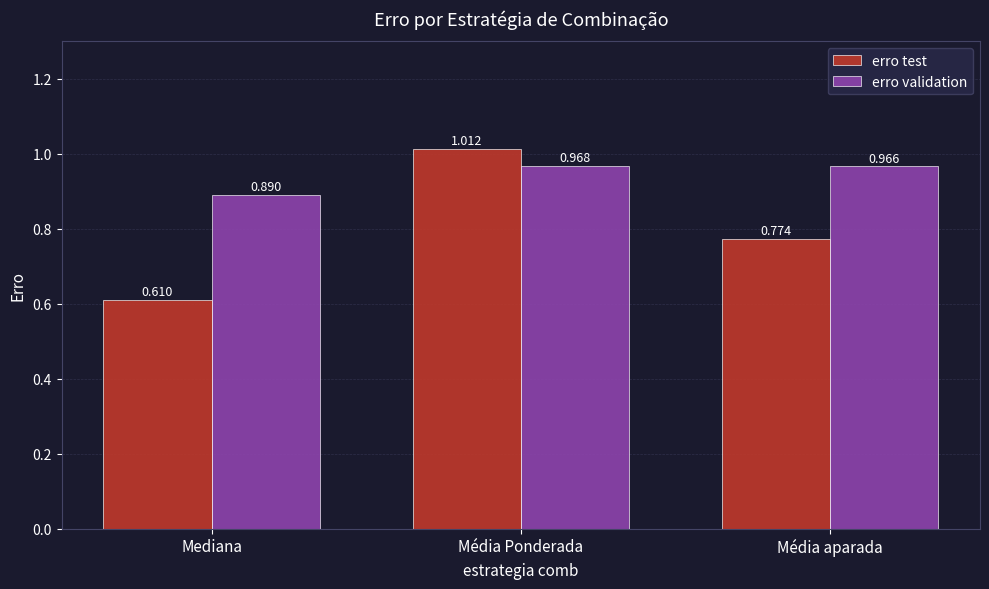

Which series changed the most between Média Ponderada and Média aparada?

erro test